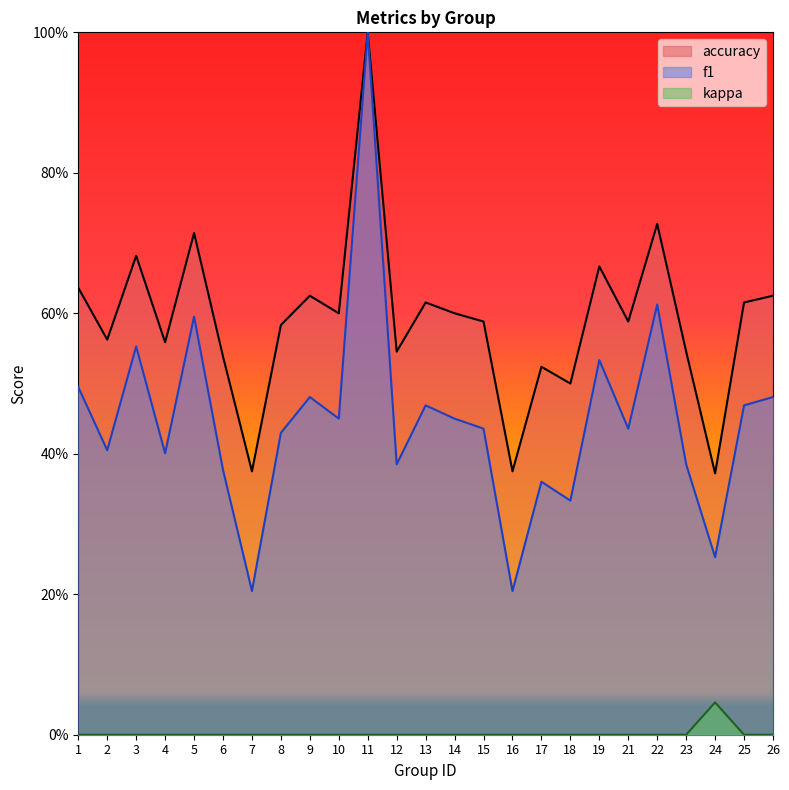

Which category has the highest value in the f1 series?

11